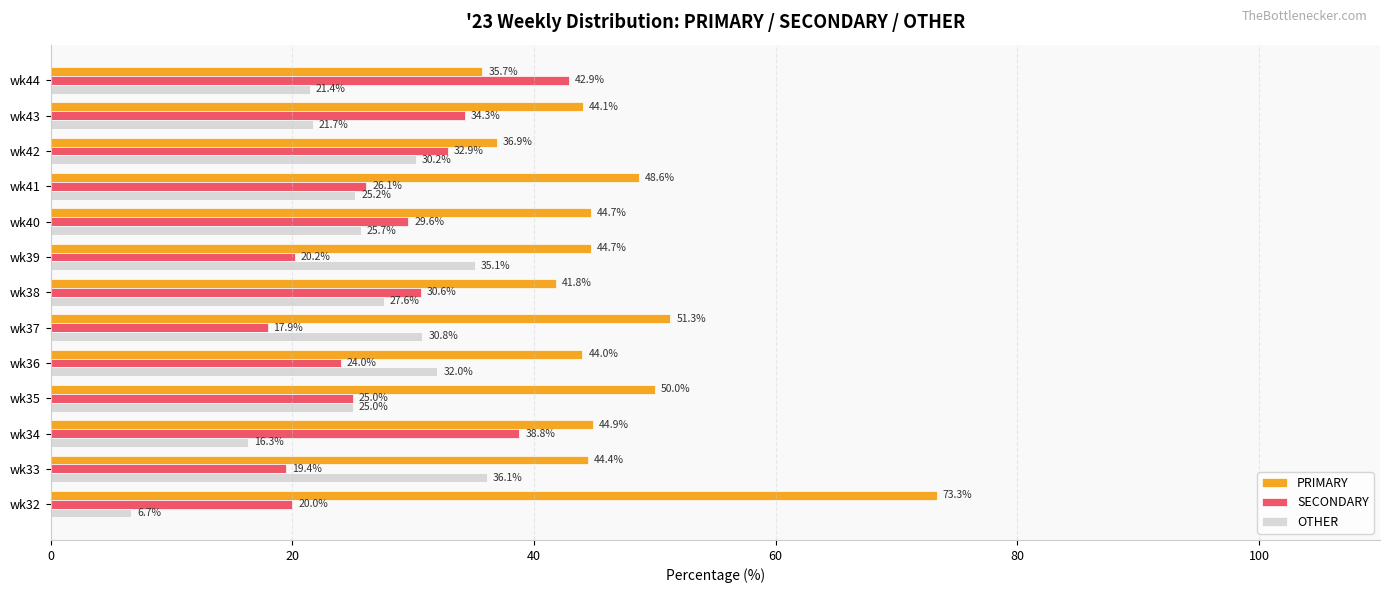

Between wk33 and wk34, which series saw the biggest shift?

OTHER